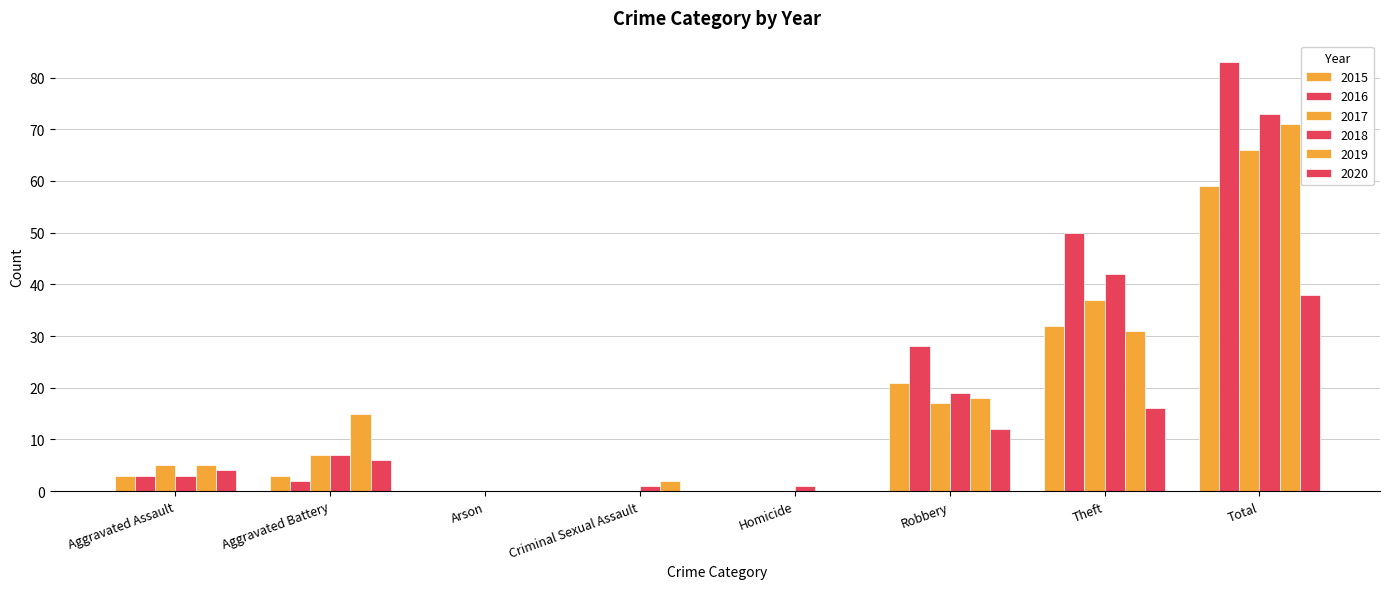

Does the chart contain stacked bars?

No